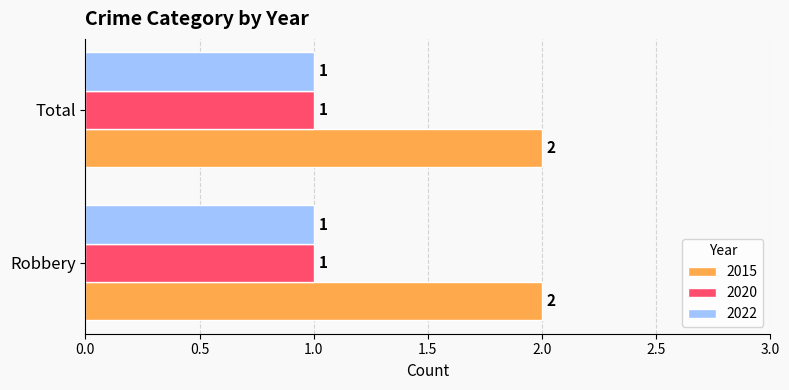

The 2015 series shows 2 at Total. True or false?

True